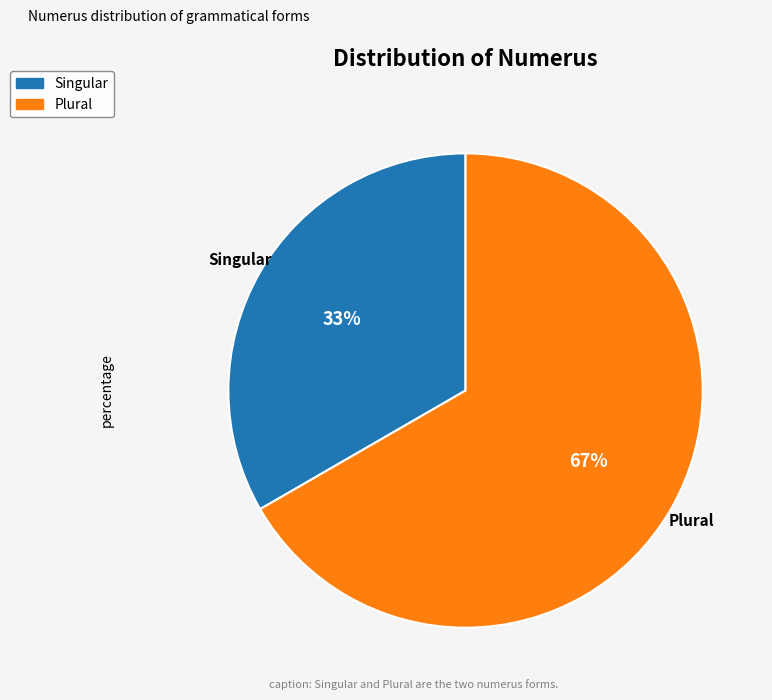

To the nearest percent, what is the combined percentage of Plural and Singular?

100%